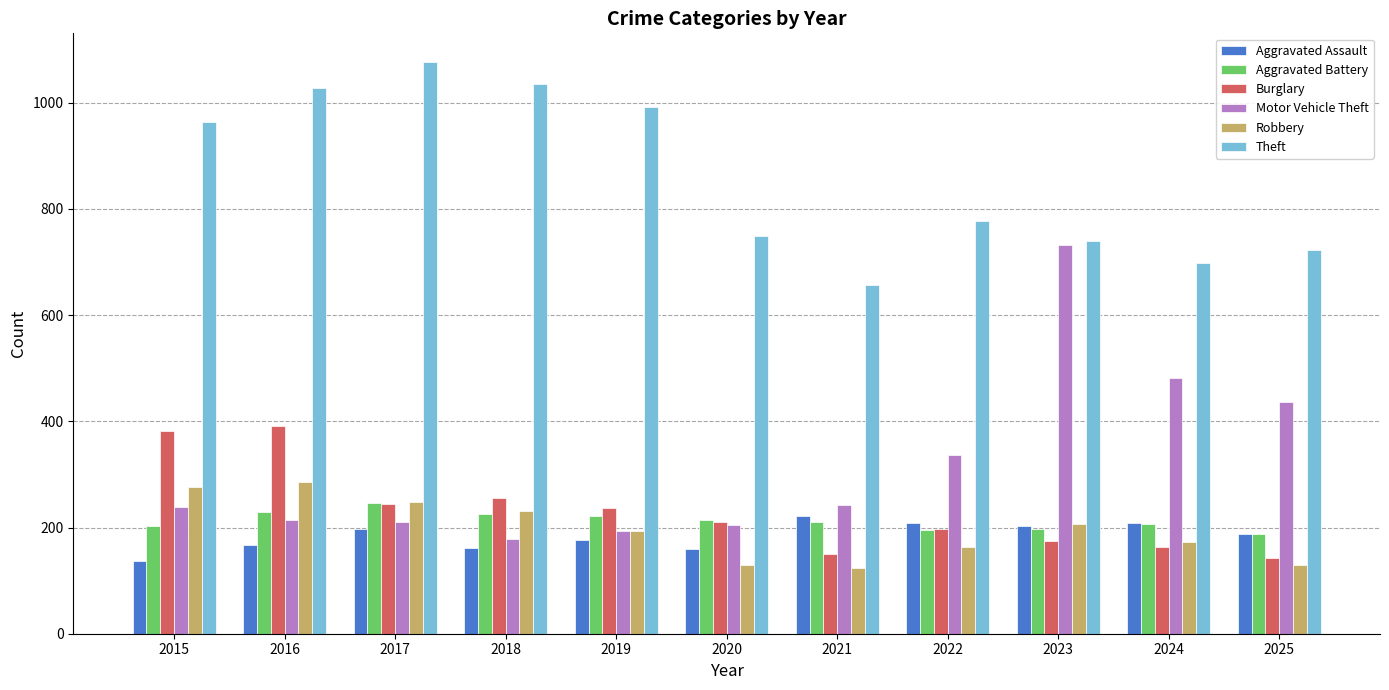

At which category is the sum across all series the highest?

2016